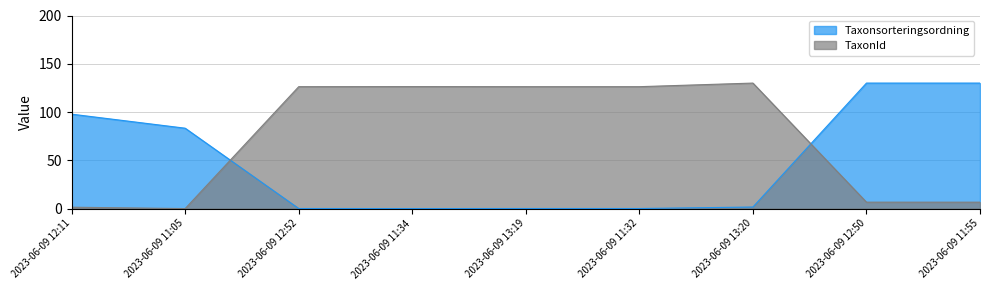

How many intersections are there between Taxonsorteringsordning and TaxonId?

2